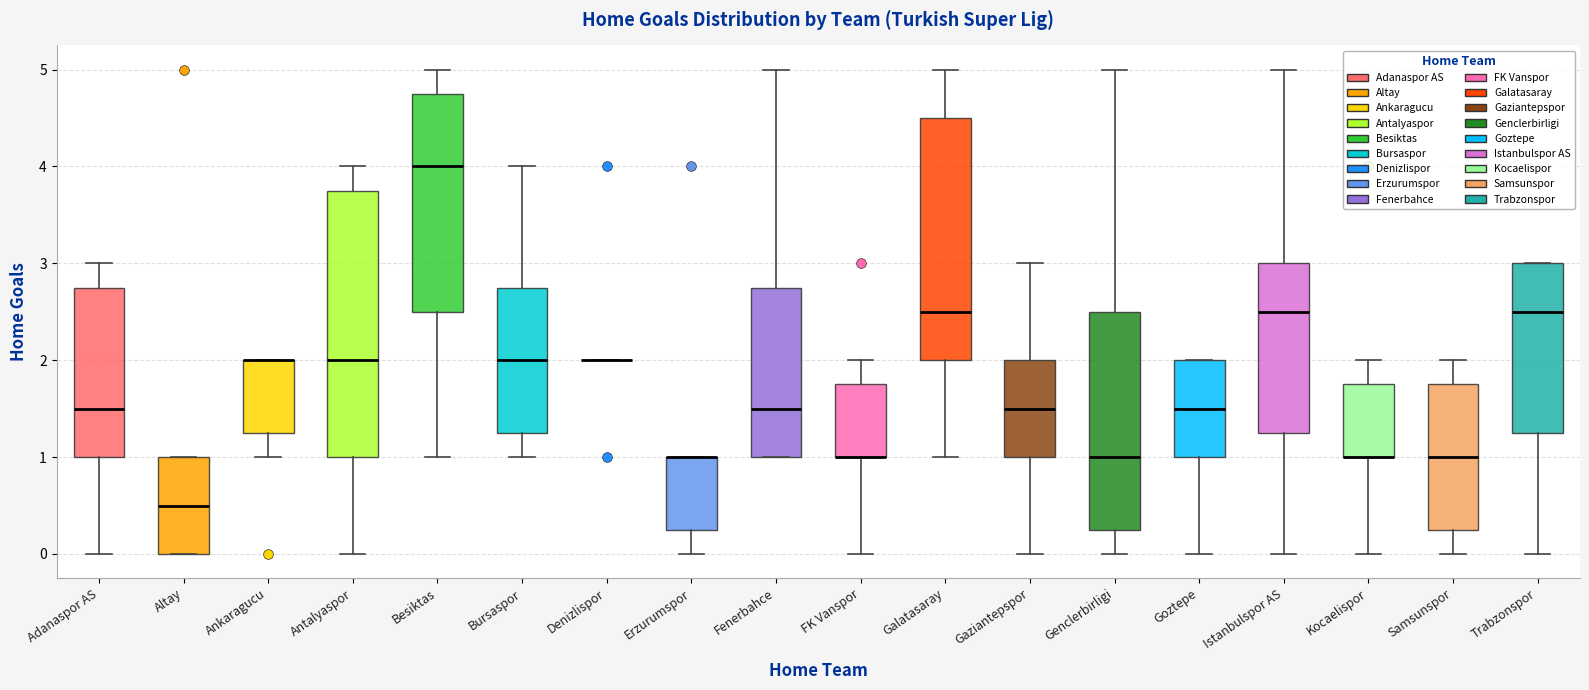

Comparing the boxes themselves (not the whiskers), which one is the tallest?

Antalyaspor